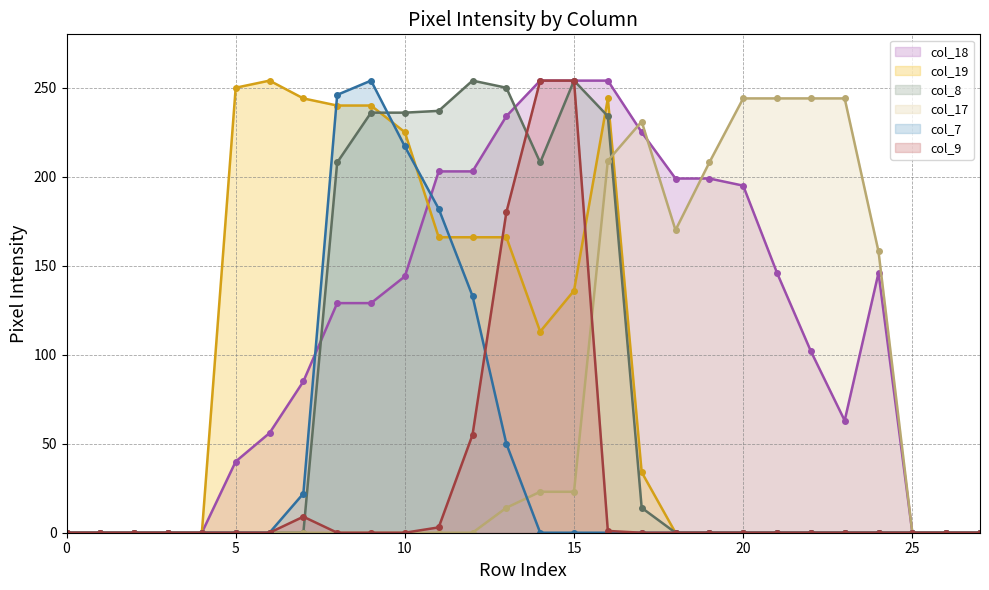

What are all the series names shown in the legend?

col_18 line, col_19 line, col_8 line, col_17 line, col_7 line, col_9 line